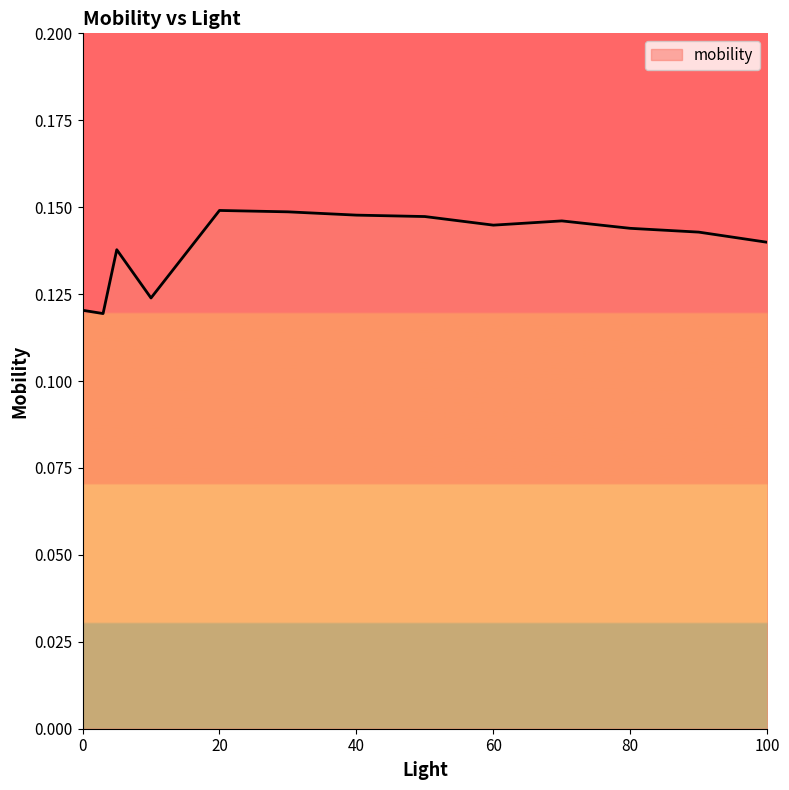

Rank the categories by value from highest to lowest.

20, 30, 40, 50, 70, 60, 80, 90, 100, 5, 10, 0, 3